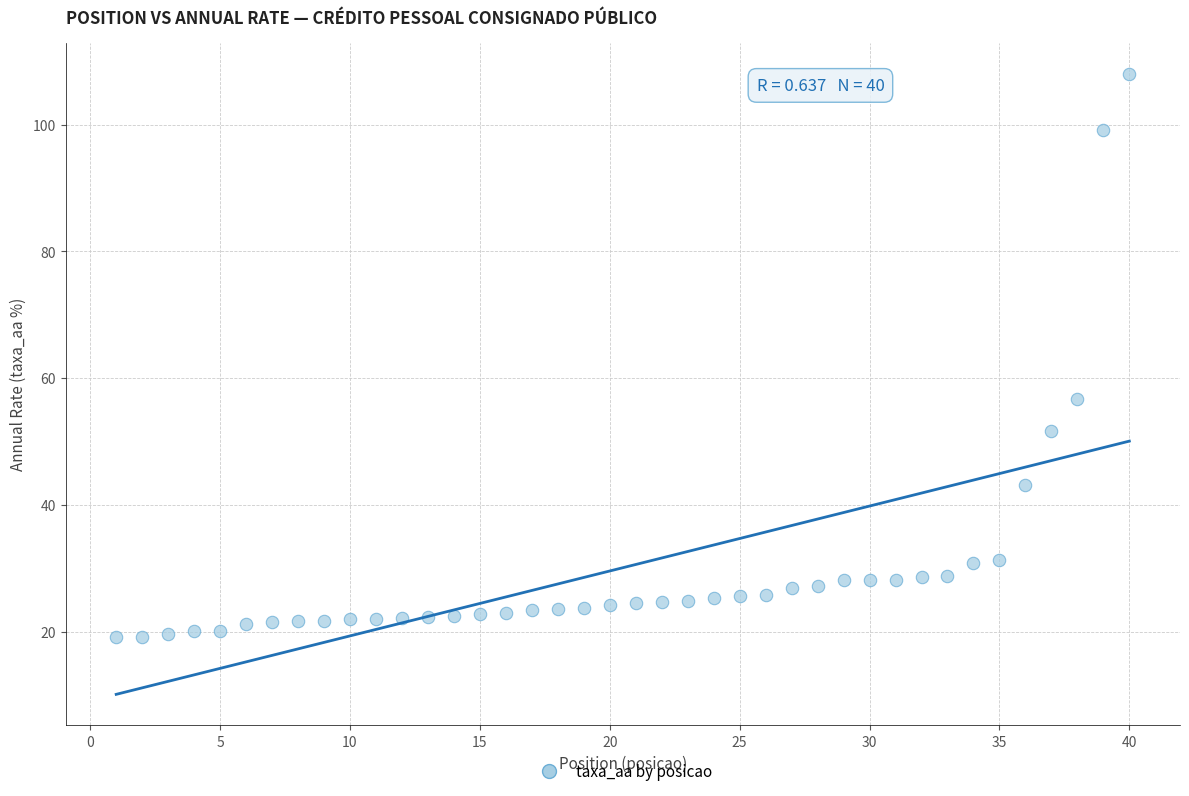

What Y value in the scatter plot is closest to 63?

56.8